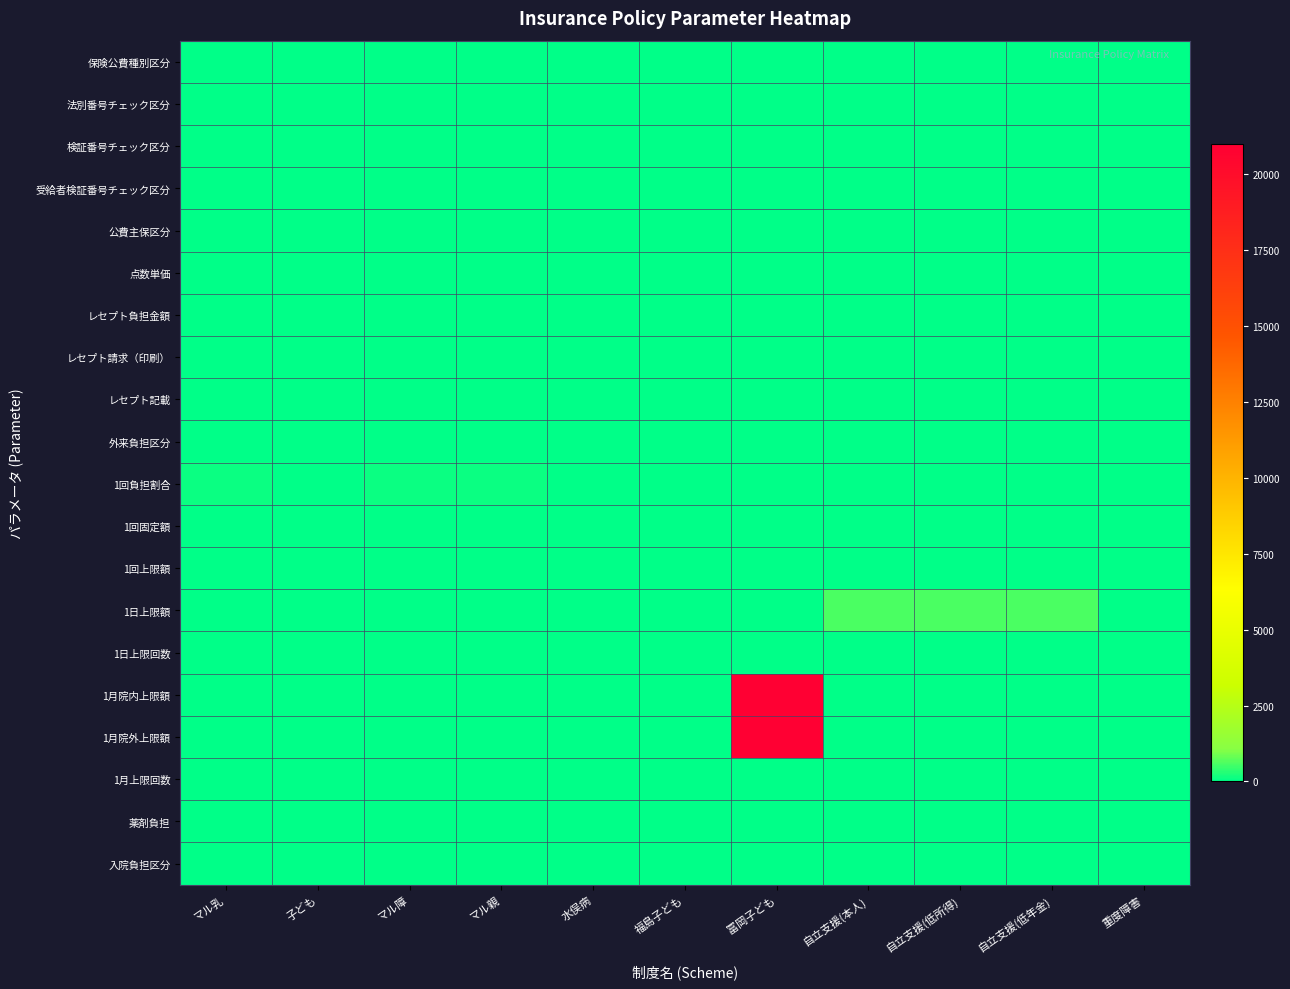

At how many categories does at least one series exceed 15557?

1